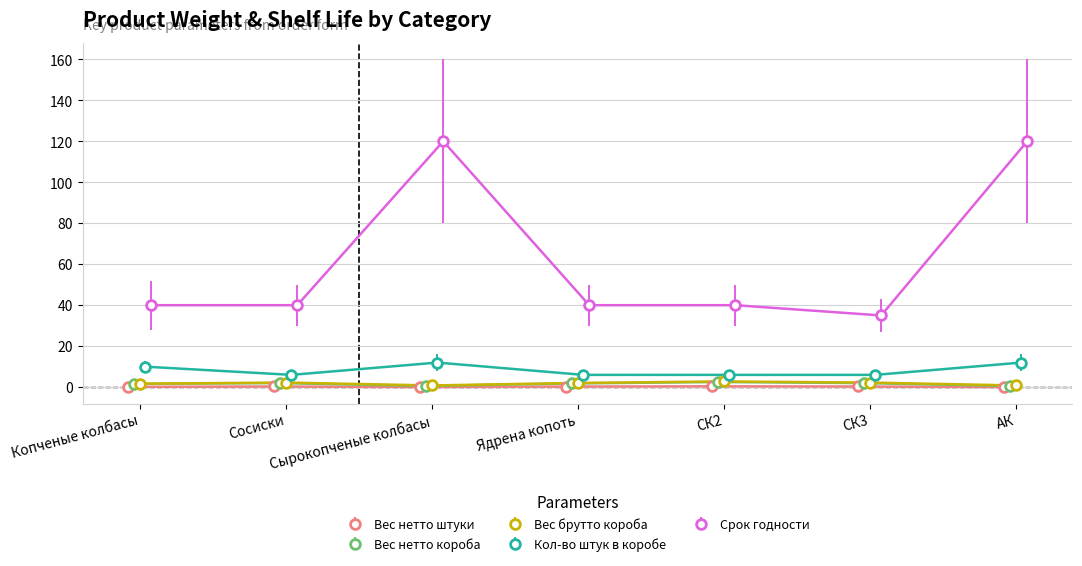

At which label is Кол-во штук в коробе closest to 9?

Копченые колбасы